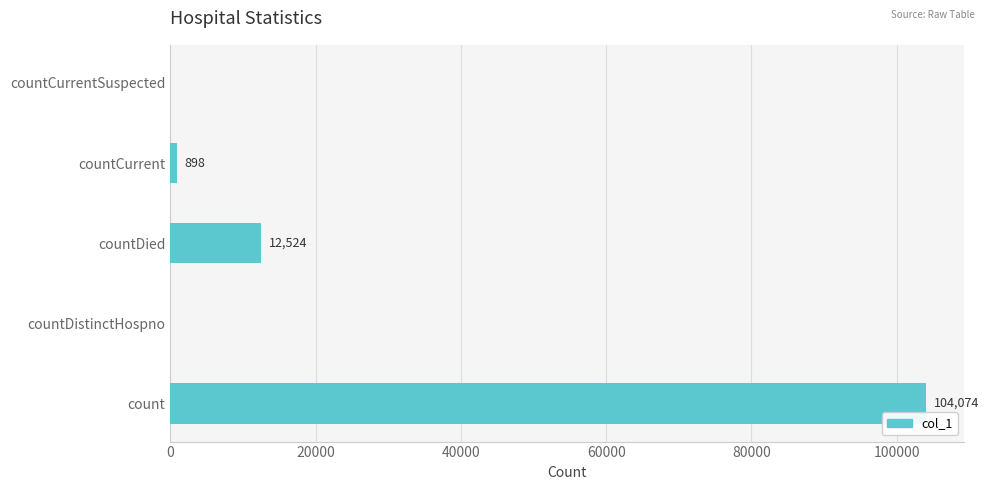

What is the sum of the values at countDistinctHospno and countCurrent?

898